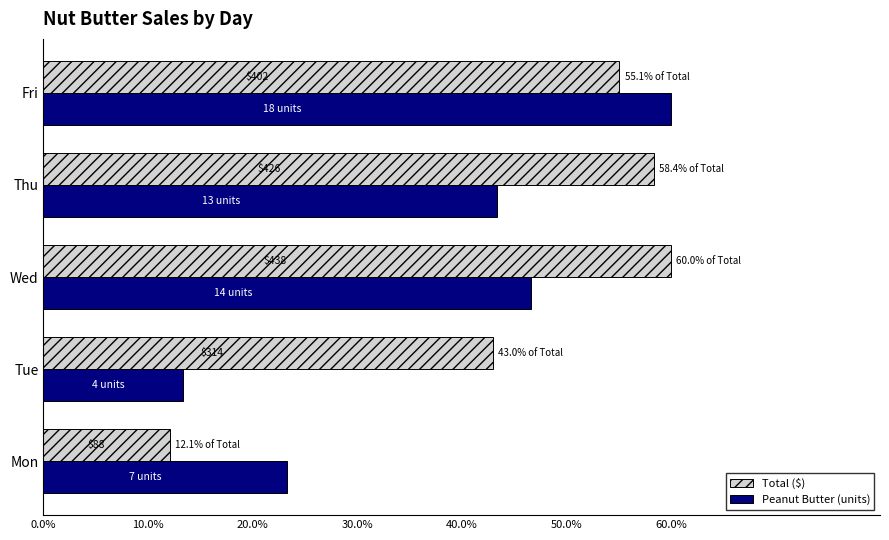

What are all the series names shown in the legend?

Total ($), Peanut Butter (units)